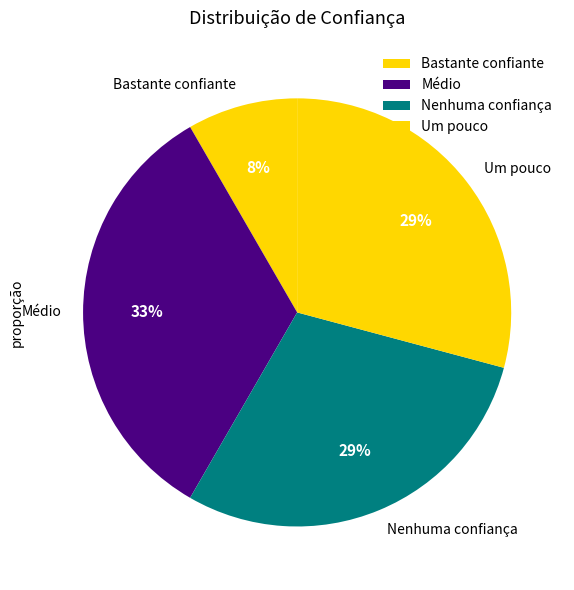

Combined, do Nenhuma confiança and Um pouco account for over 50%?

Yes